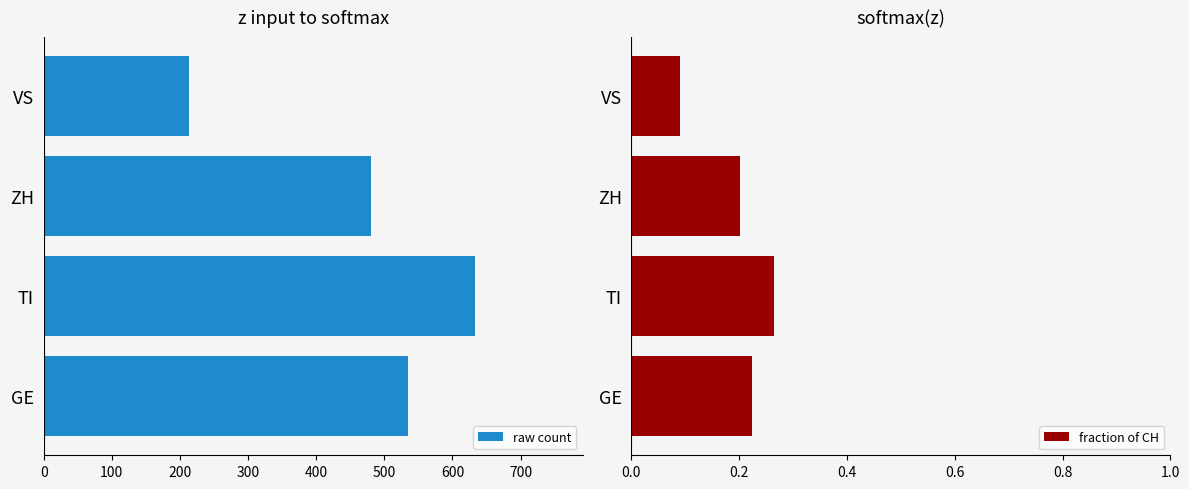

Which category has the lowest value in the raw count series?

VS